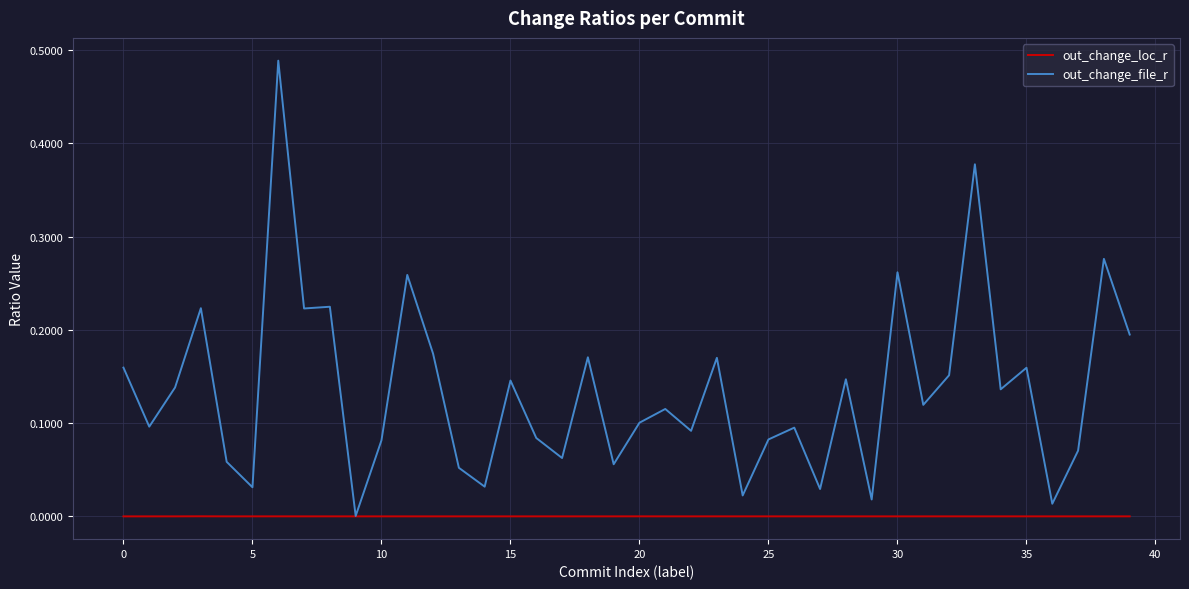

Which series has the widest spread of values?

out_change_file_r